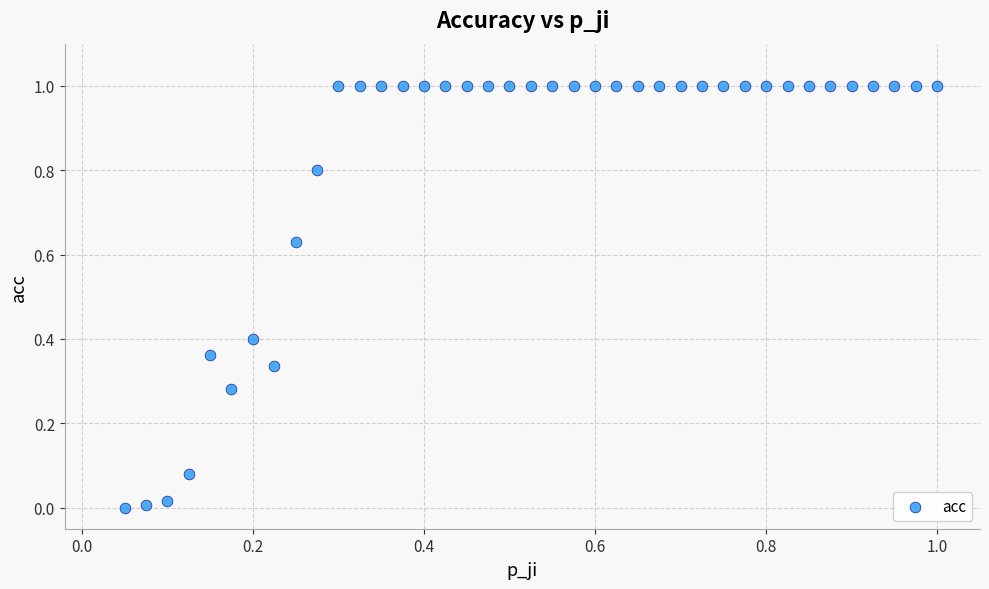

What is the range of Y values (max minus min)?

1.0